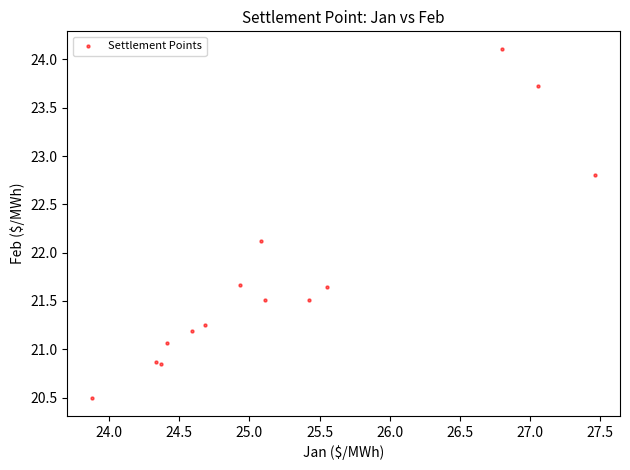

What Y value in the scatter plot is closest to 22?

22.1